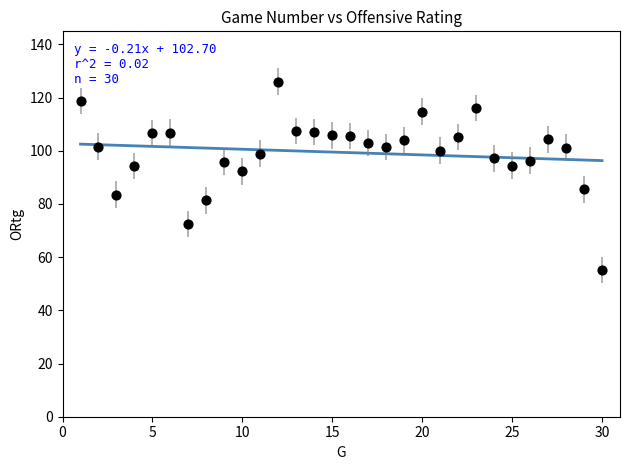

What is the range of Y values (max minus min)?

70.9